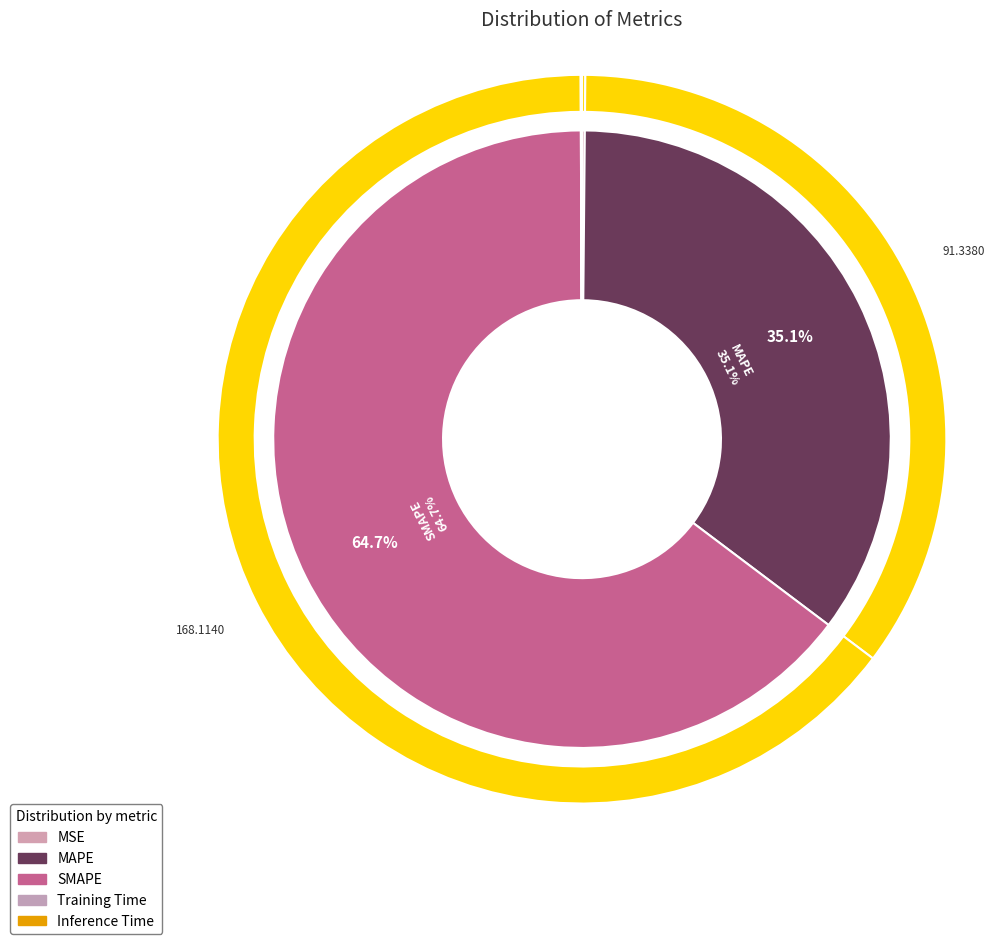

Is it true that Training Time is 0% of the pie?

True